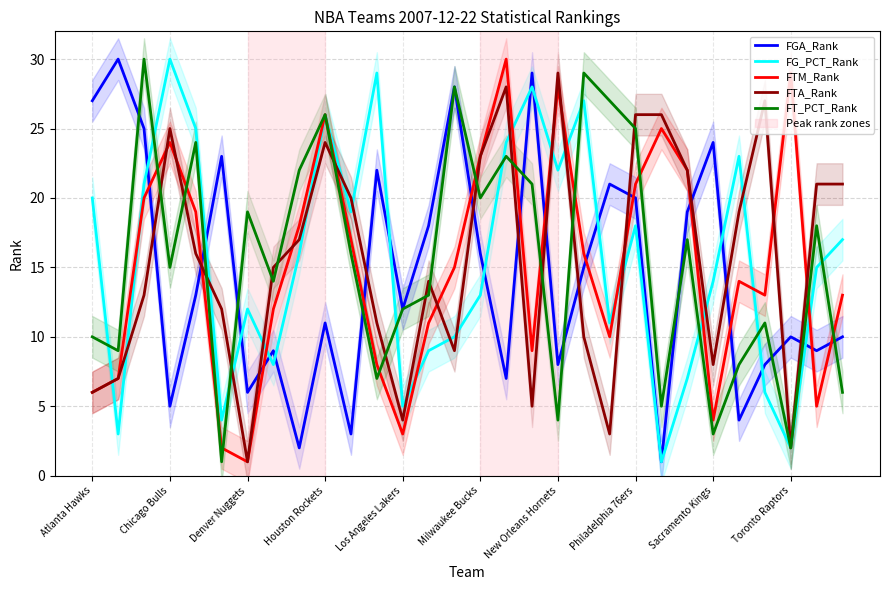

The value of FTA_Rank at New Orleans Hornets is 29. True or false?

True